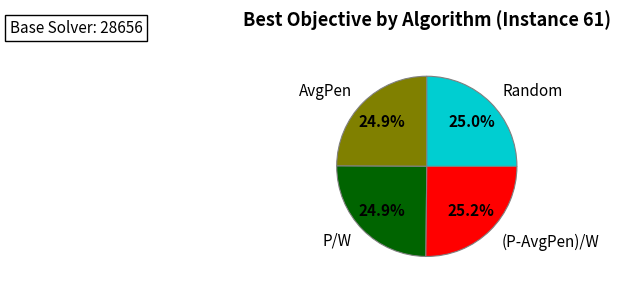

Is there any slice that represents more than half of the pie?

No